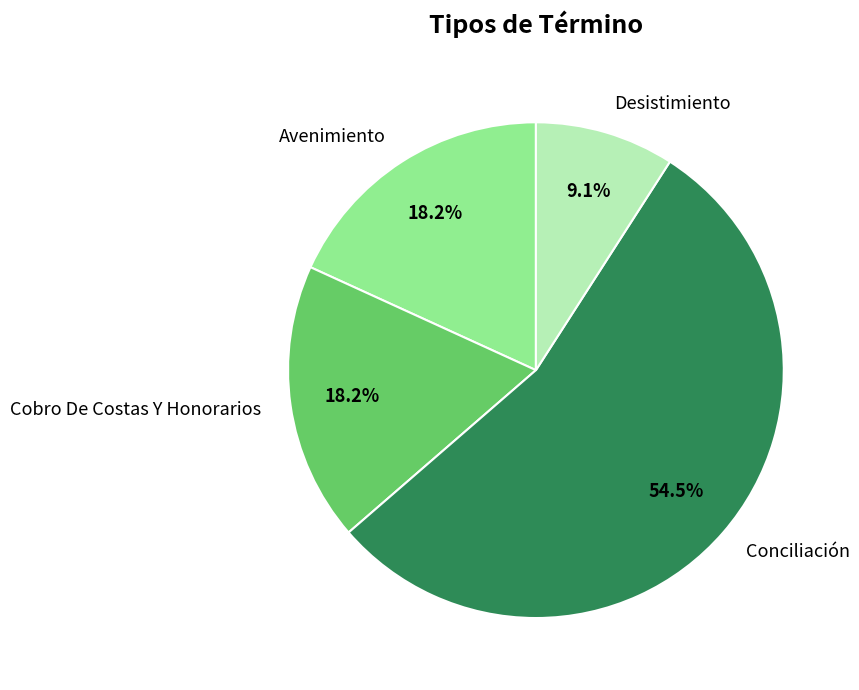

Is the sum of Avenimiento and Cobro De Costas Y Honorarios greater than half?

No